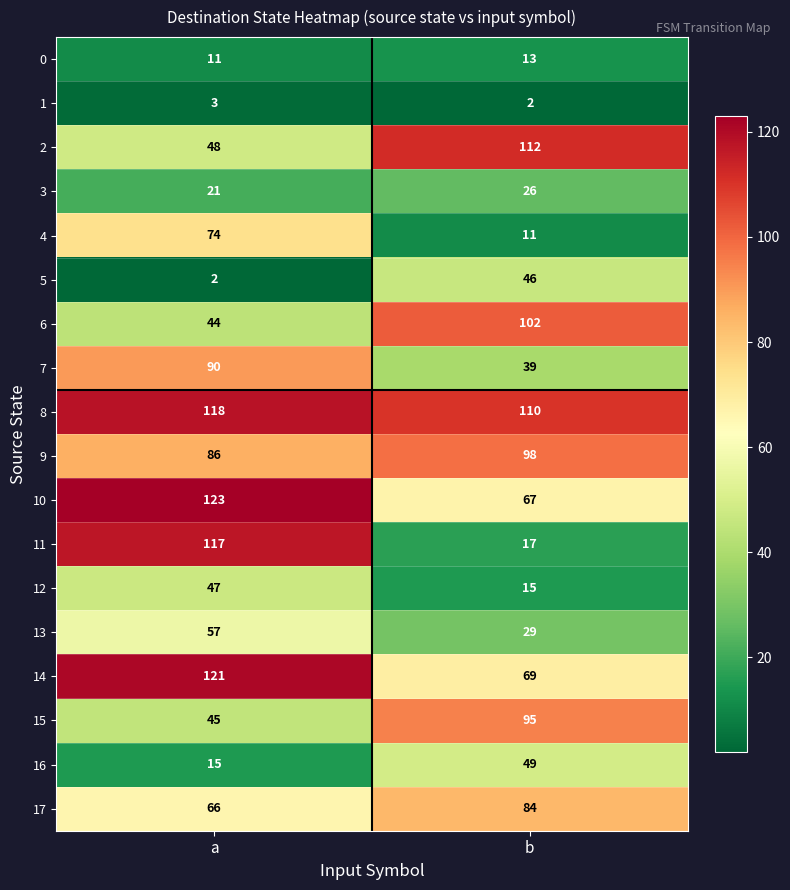

Between a and b, which series saw the biggest shift?

11